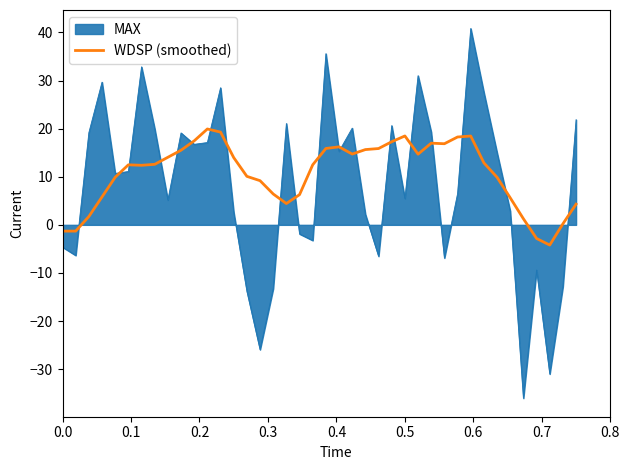

Rank the series by their maximum value, from highest to lowest.

MAX, WDSP (smoothed)